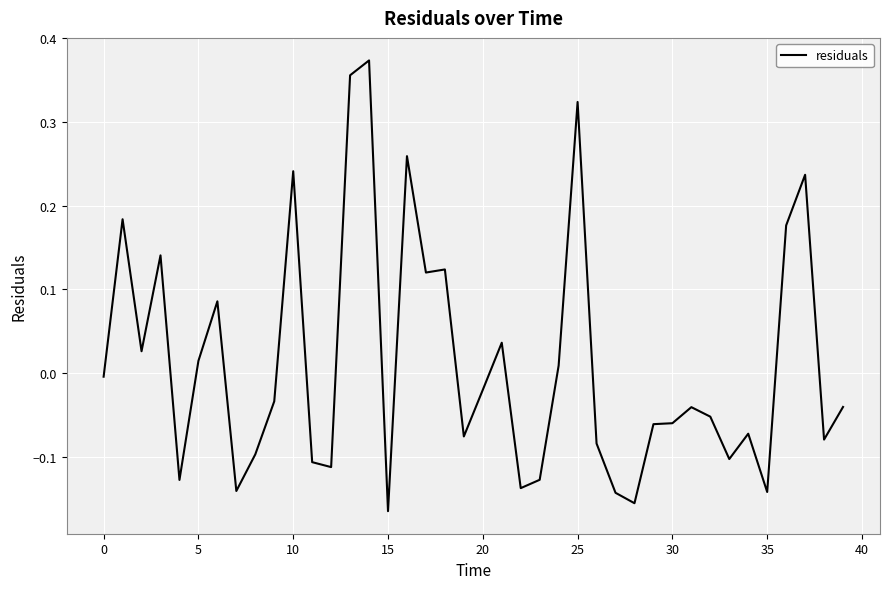

What is the difference between the maximum and minimum values?

0.5